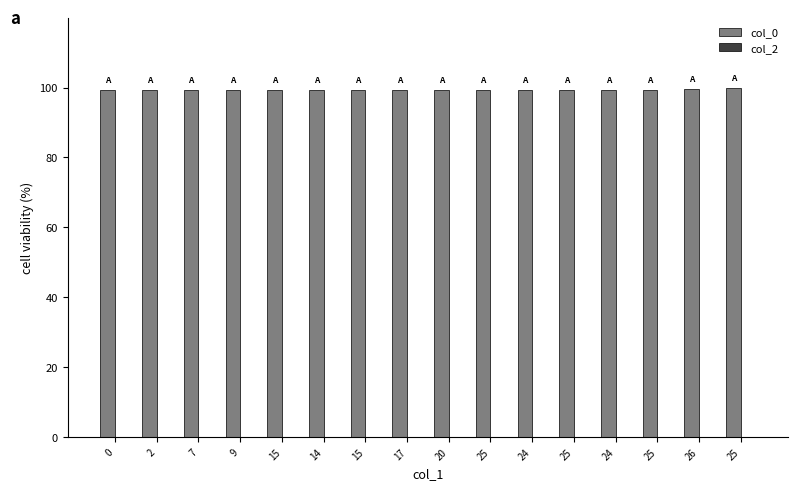

How many series are shown in this chart?

1